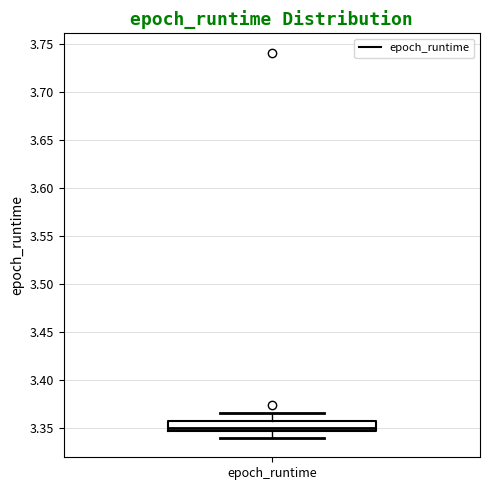

Where is the upper edge of the box for epoch_runtime on the y-axis? The values are not printed on the chart, so give them approximately, as read against the axis.

3.355